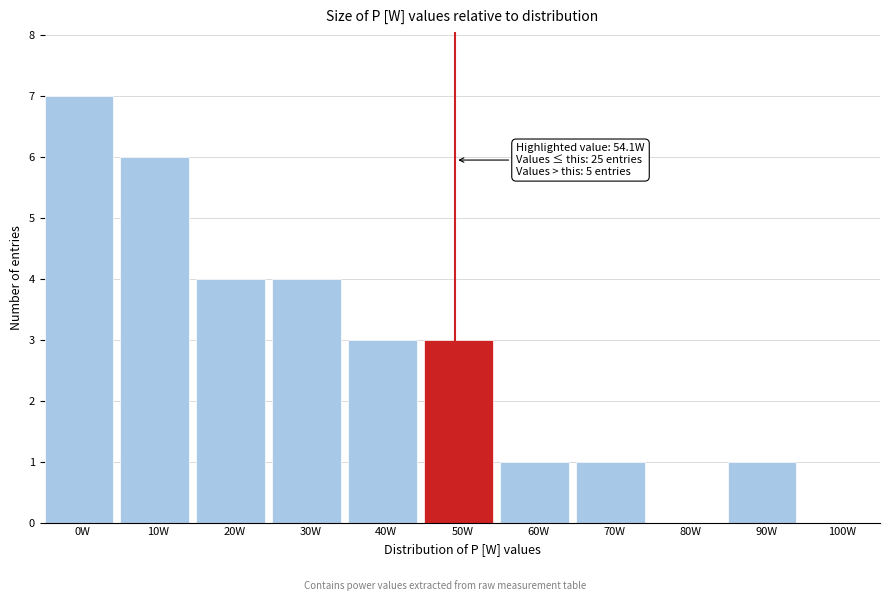

Reading right to left, transcribe all the data shown in this chart.

100W=0	90W=1	80W=0	70W=1	60W=1	50W=3	40W=3	30W=4	20W=4	10W=6	0W=7